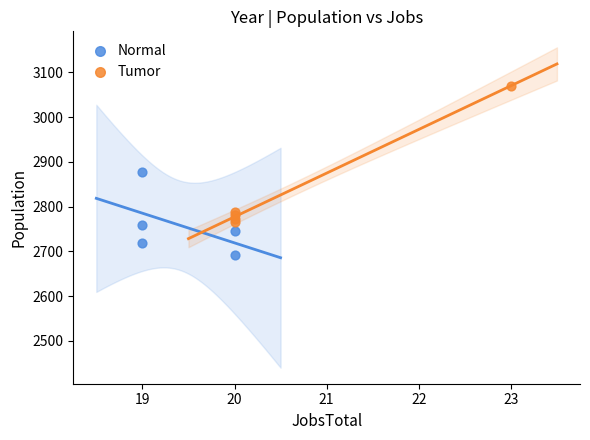

Which series has the widest spread of Y values?

Tumor